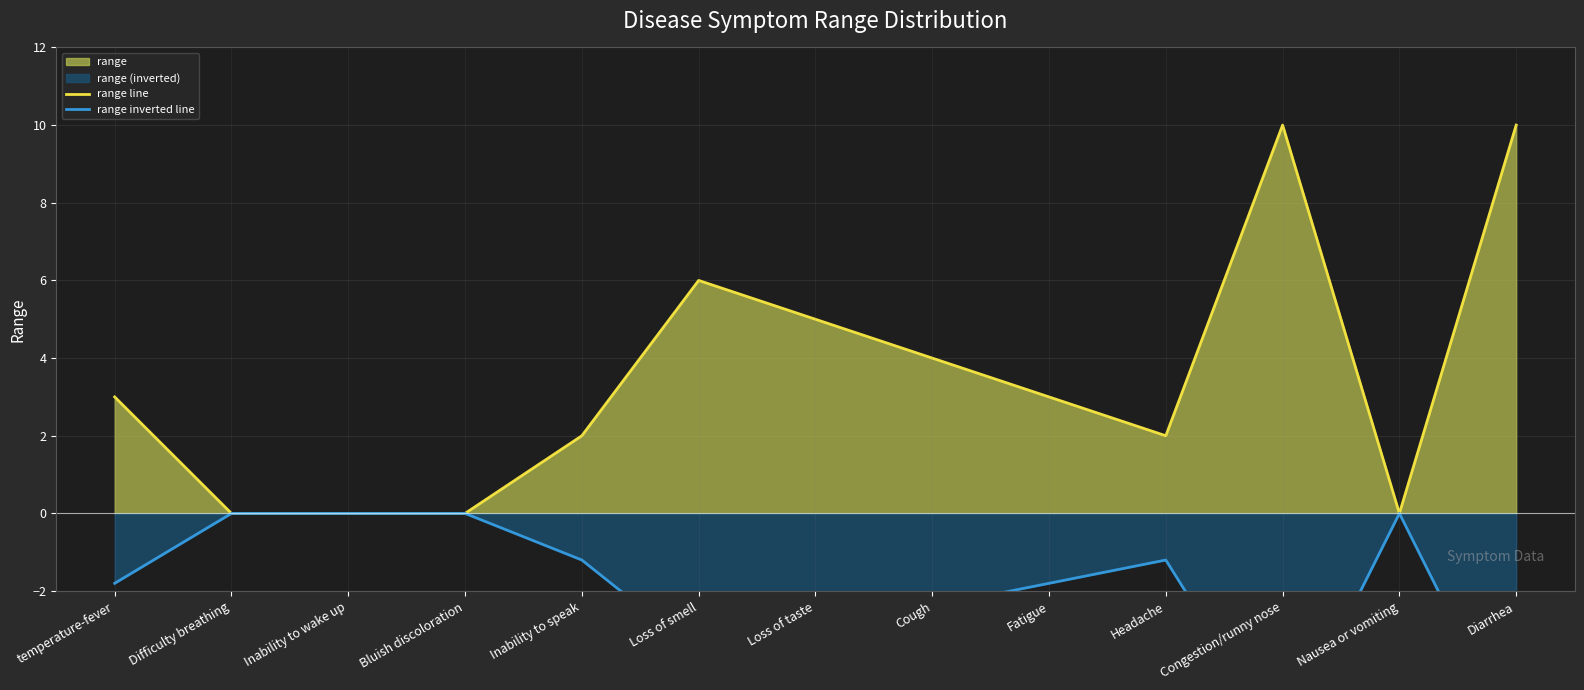

Where is the first local minimum for range inverted line?

Loss of smell